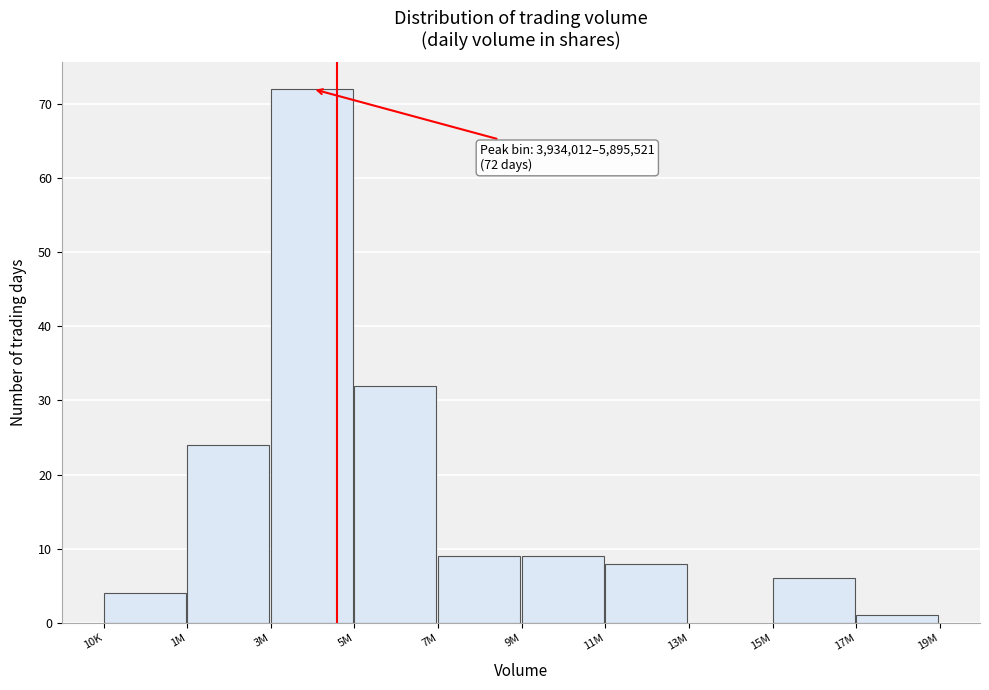

Reading left to right, extract all data points from this chart.

10K=4	1M=24	3M=72	5M=32	7M=9	9M=9	11M=8	13M=0	15M=6	17M=1